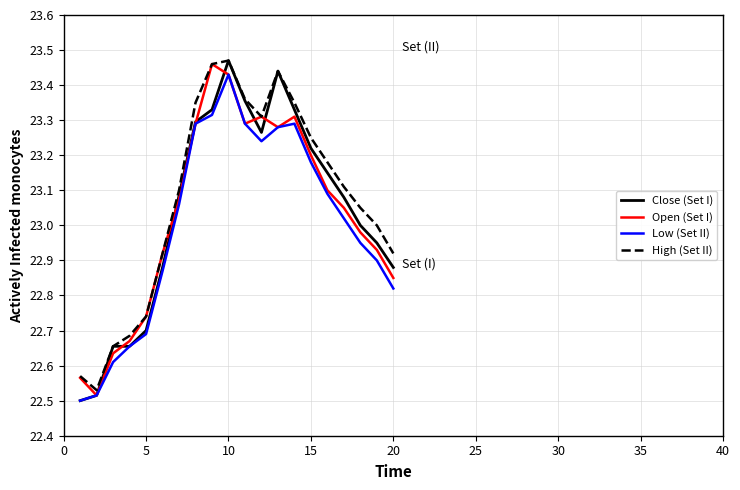

Which label corresponds to the largest value in the chart?

10